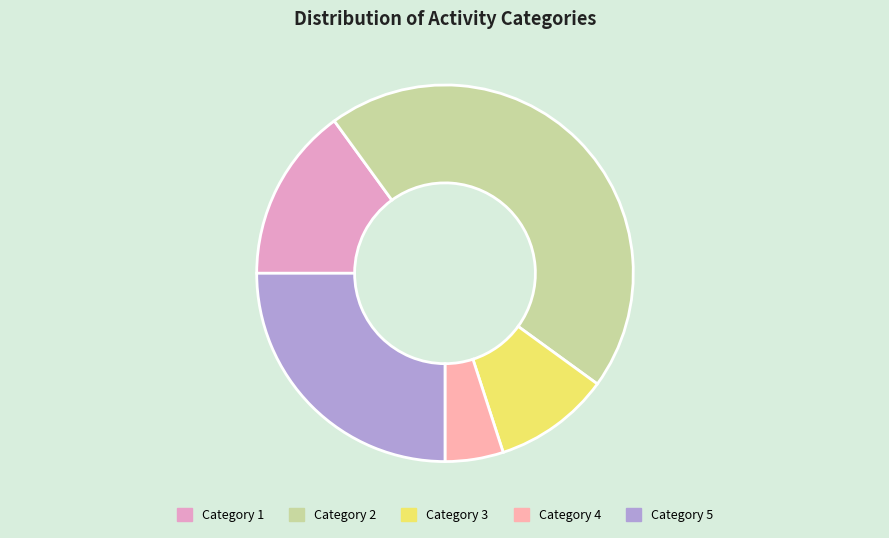

Count the number of slices in the pie.

5